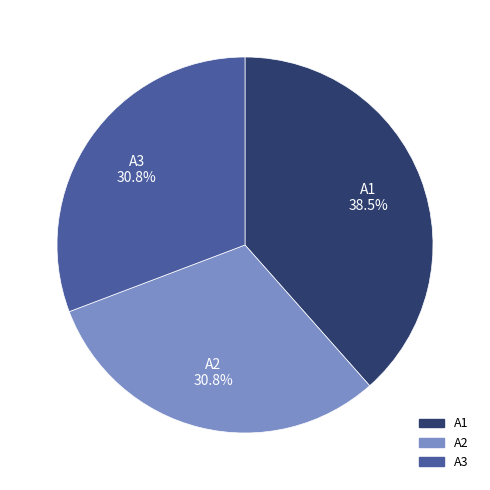

How many segments does this pie chart have?

3